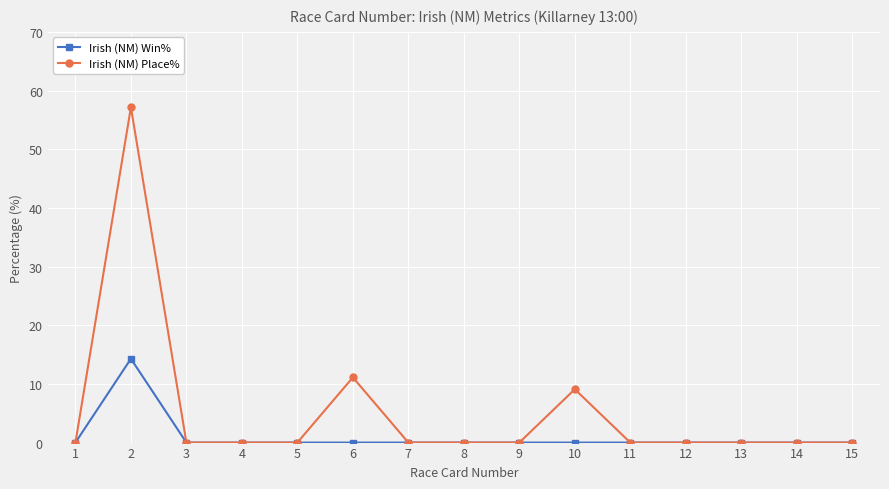

Where is the first local maximum for Irish (NM) Place%?

2